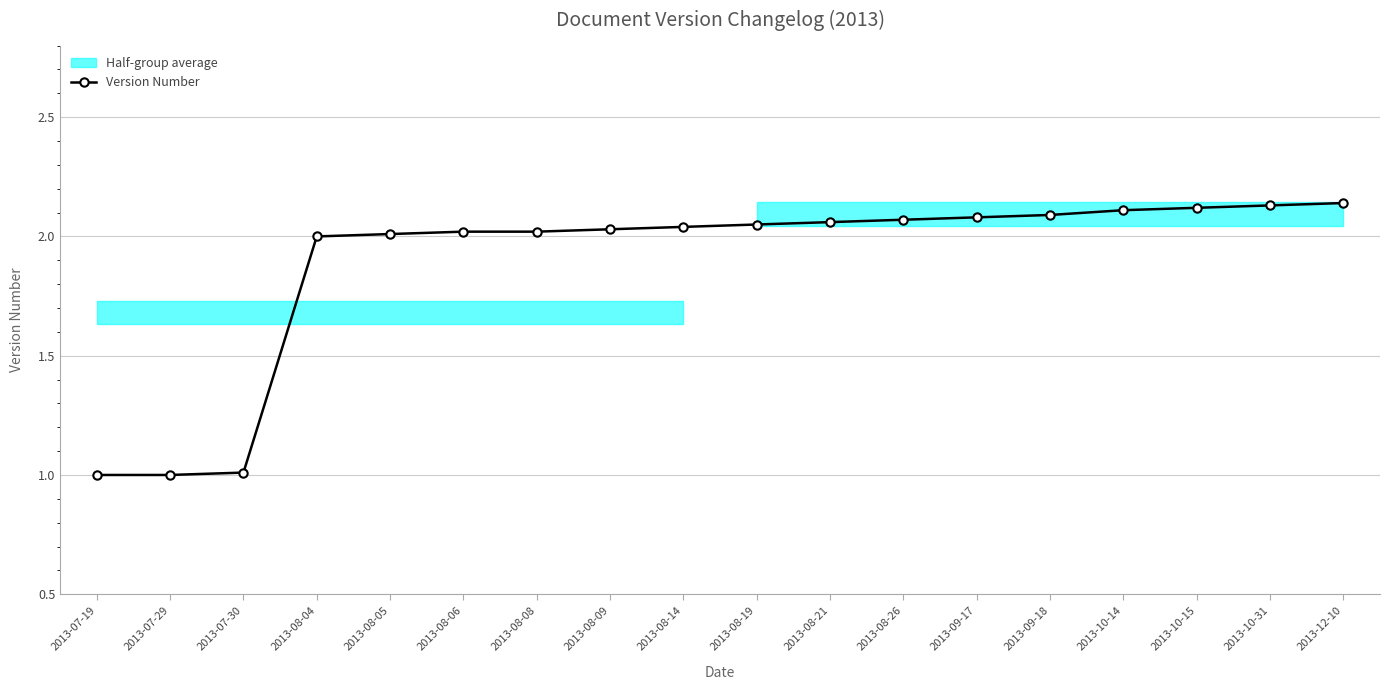

True or false: there are more than 0 points higher than both neighbors.

False